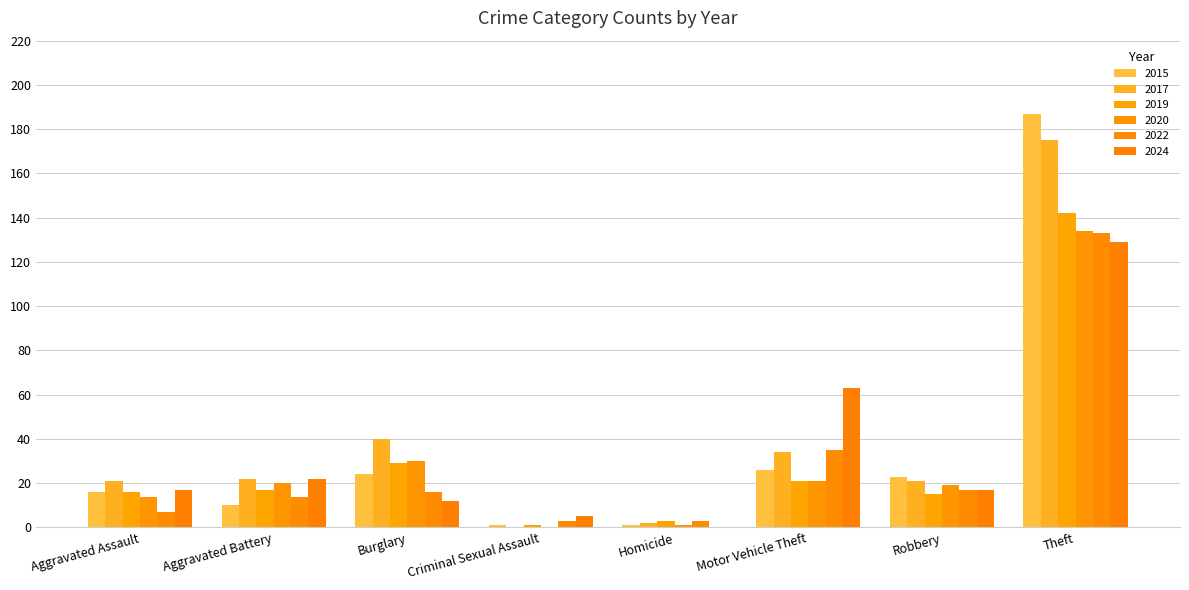

At which category does the chart reach its peak across all series?

Theft